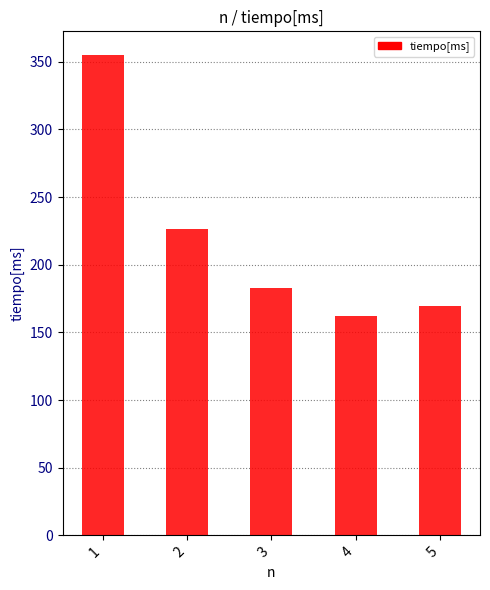

True or false: the data shows 611.5 at 1.

False